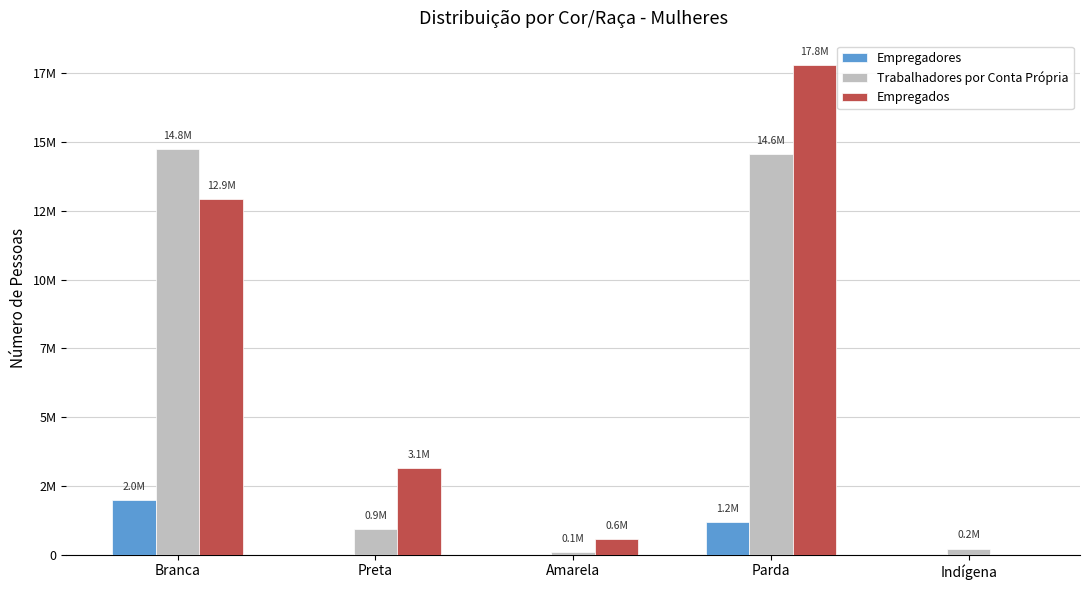

At Preta, list the series in order from smallest to largest.

Empregadores, Trabalhadores por Conta Própria, Empregados